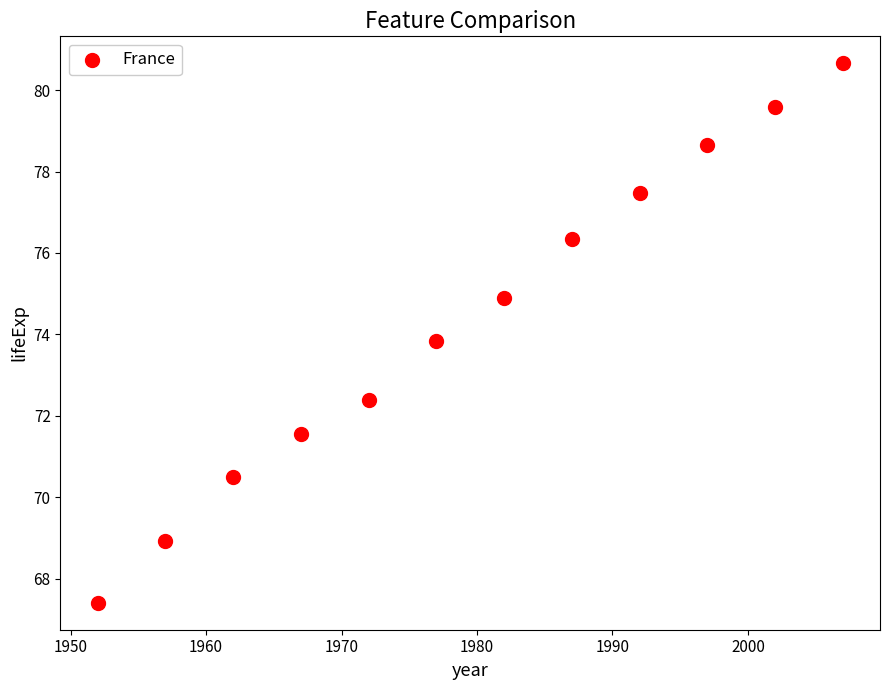

What is the range of Y values (max minus min)?

13.2